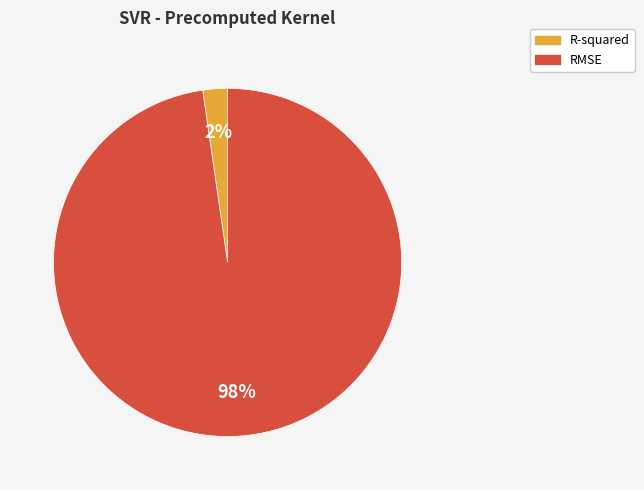

To the nearest percent, what is the combined percentage of RMSE and R-squared?

100%